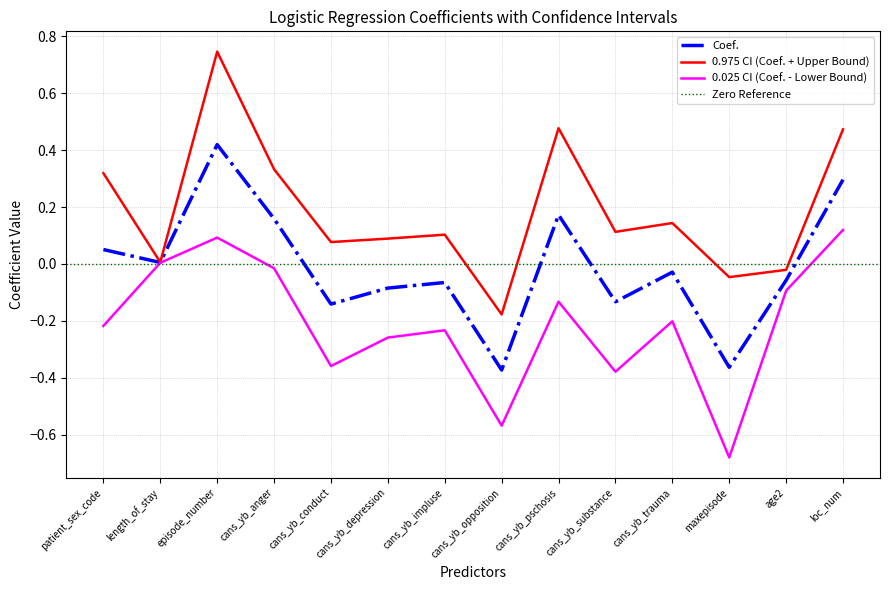

Reading left to right, transcribe all the data shown in this chart.

Coef.: 0.1	0.0	0.4	0.2	-0.1	-0.1	-0.1	-0.4	0.2	-0.1	-0.0	-0.4	-0.1	0.3
0.025 CI: -0.2	0.0	0.1	-0.0	-0.4	-0.3	-0.2	-0.6	-0.1	-0.4	-0.2	-0.7	-0.1	0.1
0.975 CI: 0.3	0.0	0.7	0.3	0.1	0.1	0.1	-0.2	0.5	0.1	0.1	-0.0	-0.0	0.5